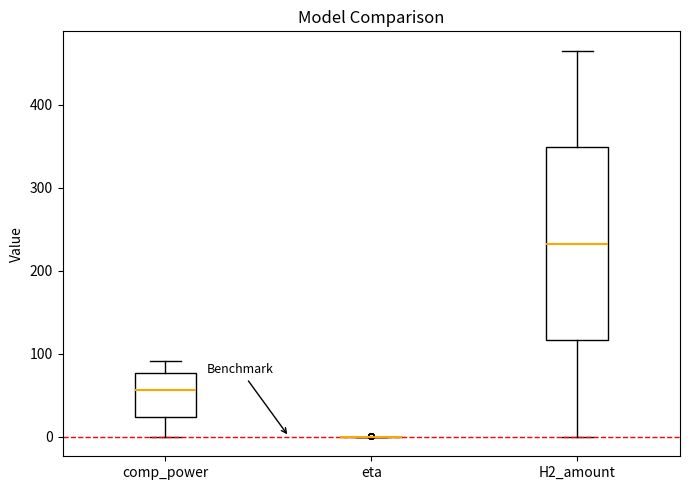

Which box is the tallest, from its lower edge to its upper edge?

H2_amount